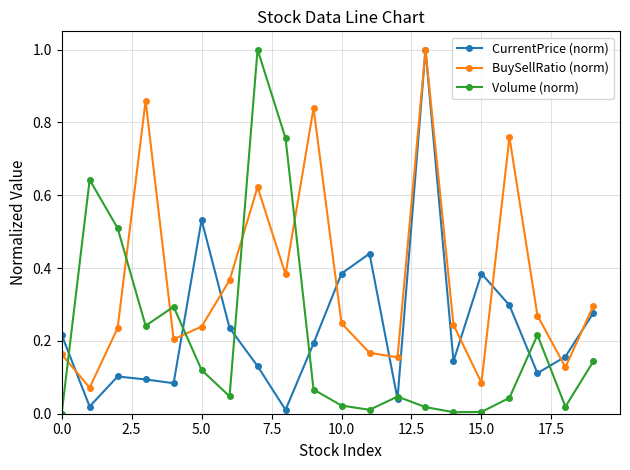

Which series has the largest total across all categories?

BuySellRatio (norm)